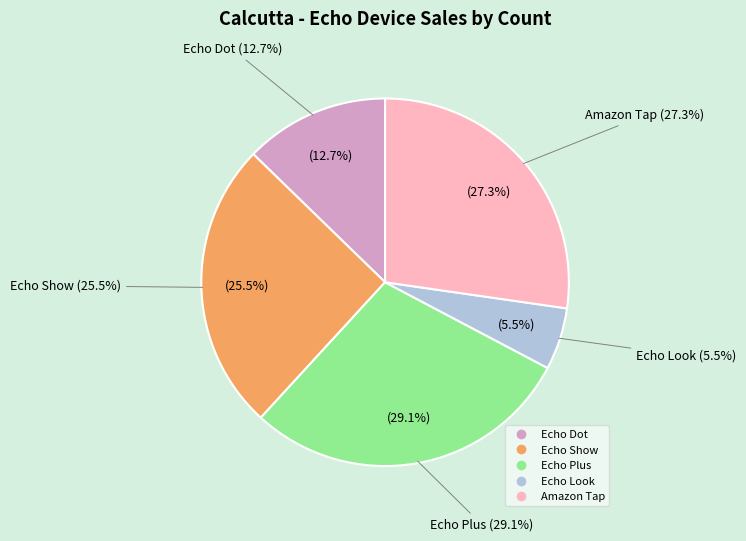

To the nearest percent, what portion does Amazon Tap represent?

27%